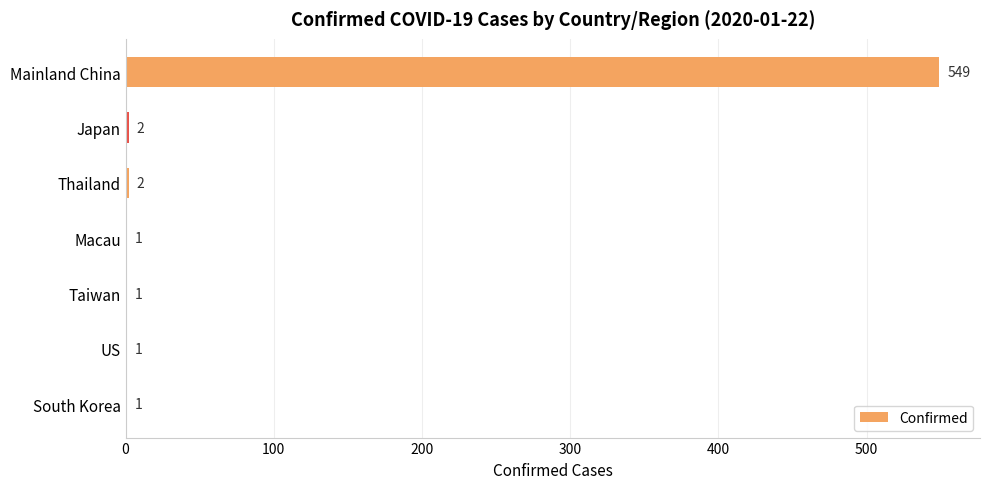

What is the maximum value shown in the chart?

549